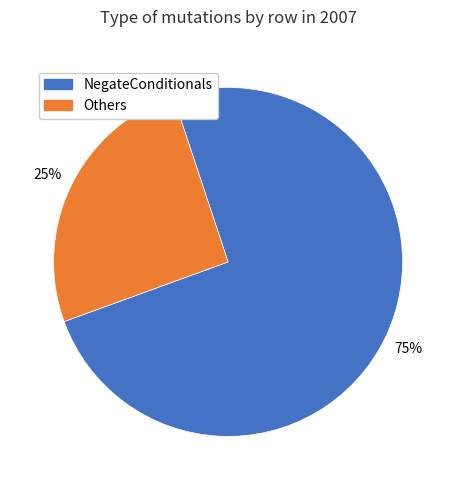

Count the number of slices in the pie.

2